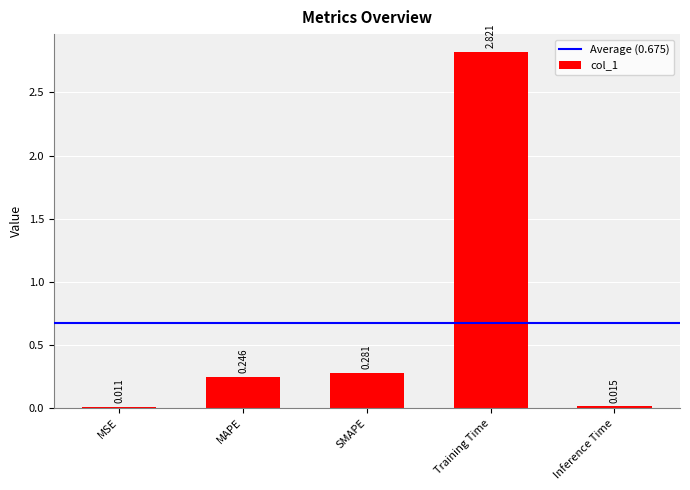

Where is the data nearest to the value 1?

SMAPE